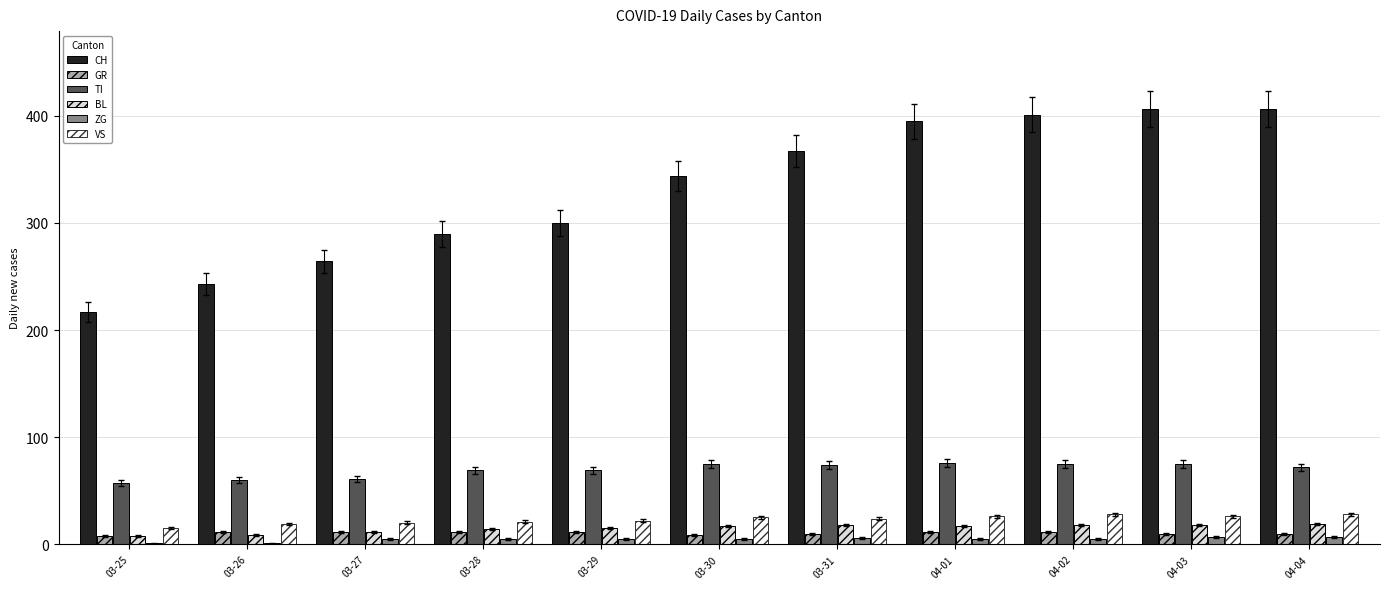

True or false: CH has a value of 256 at 03-31.

False